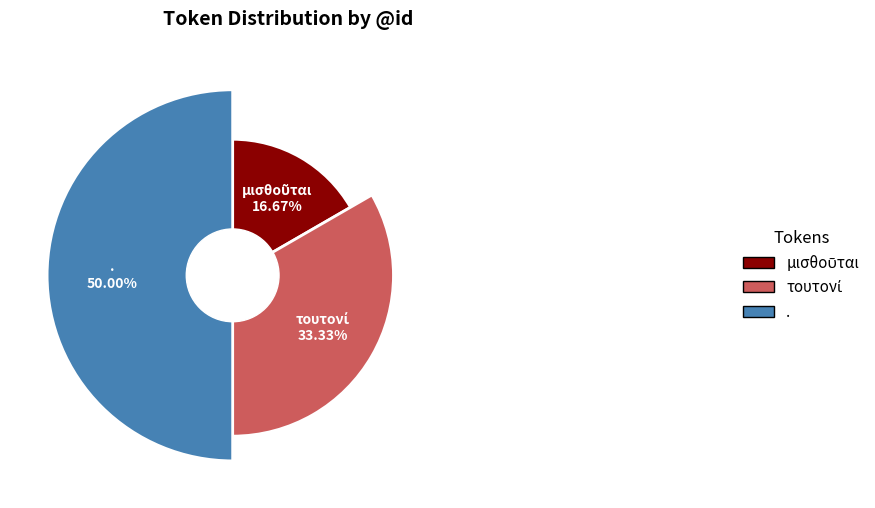

To the nearest percent, what portion does μισθοῦται represent?

17%